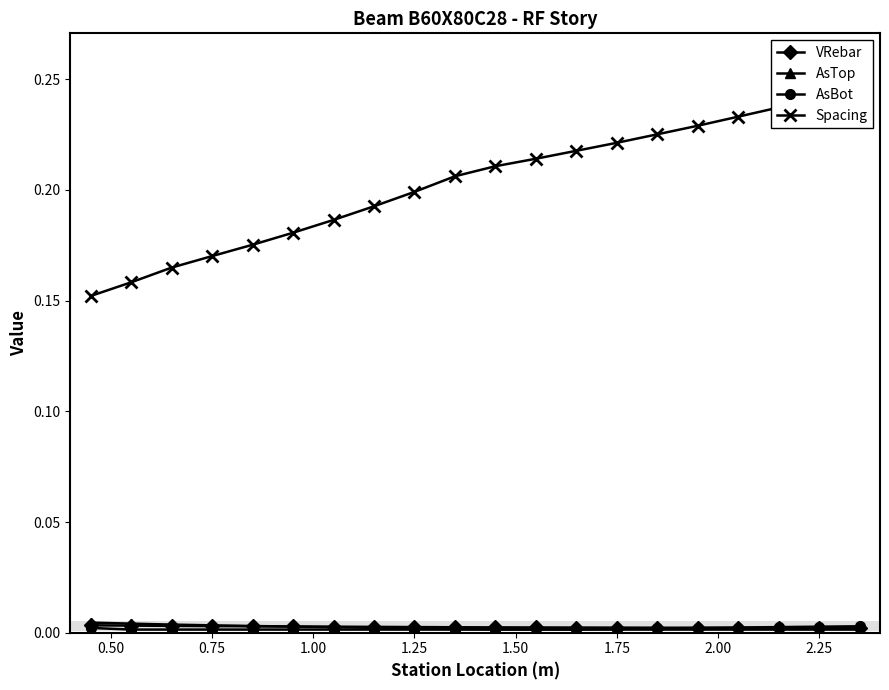

Is the value of VRebar at 1.25 greater than the value of AsTop at 2.00?

Yes